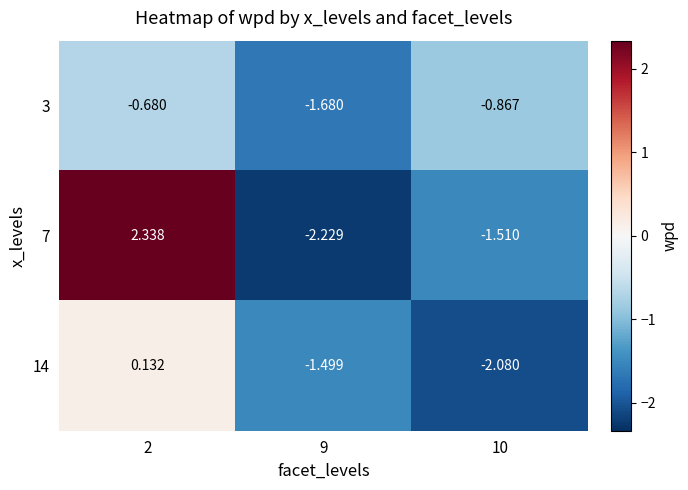

How many data points in 7 are above -1?

1